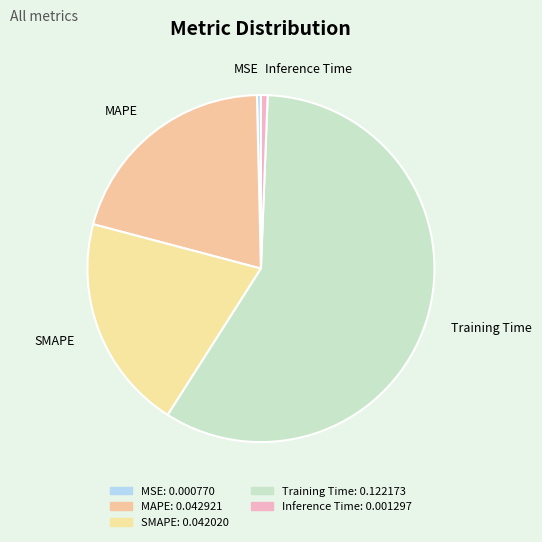

How many segments does this pie chart have?

5